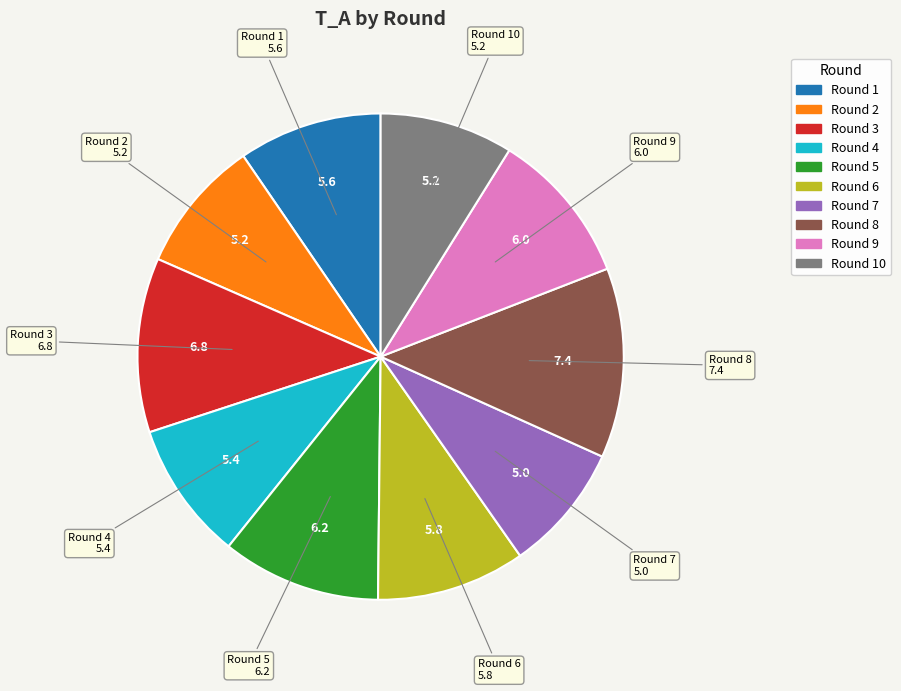

Is there any slice that represents more than half of the pie?

No